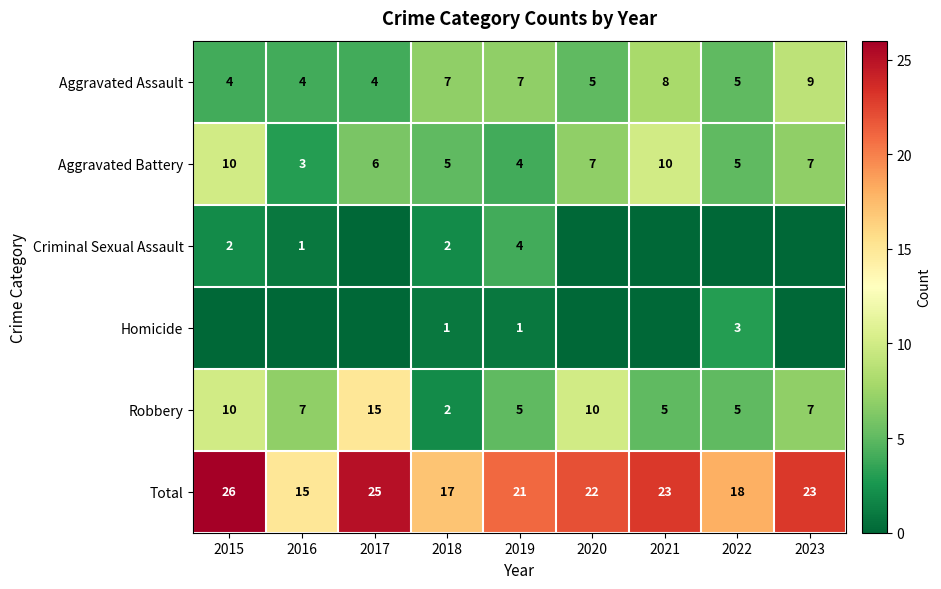

What is the maximum value for Aggravated Assault?

9